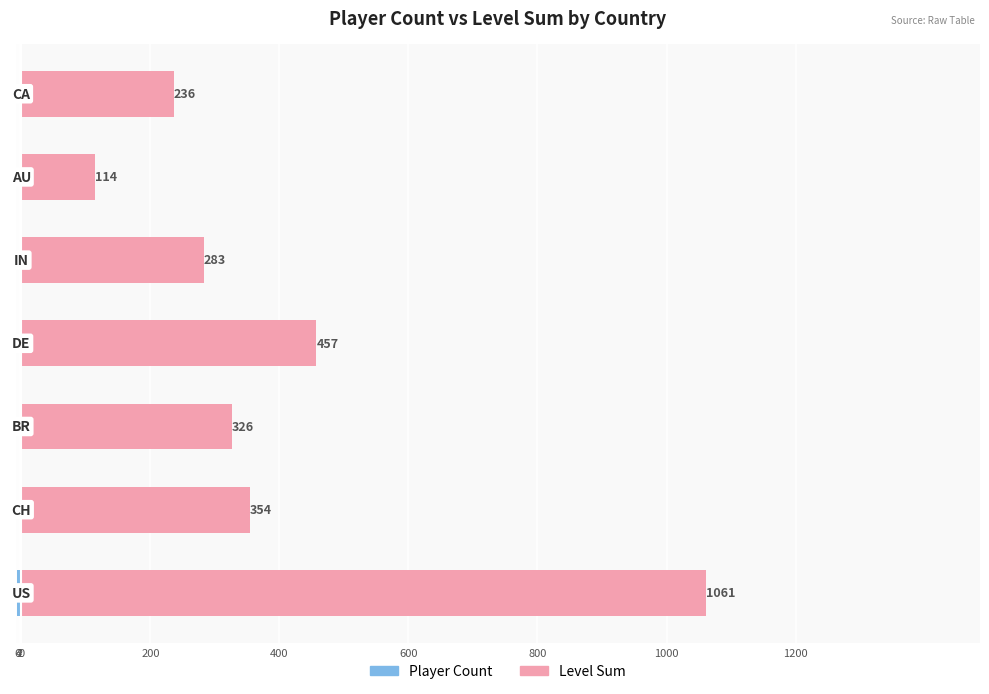

What are all the series names shown in the legend?

Player Count, Level Sum